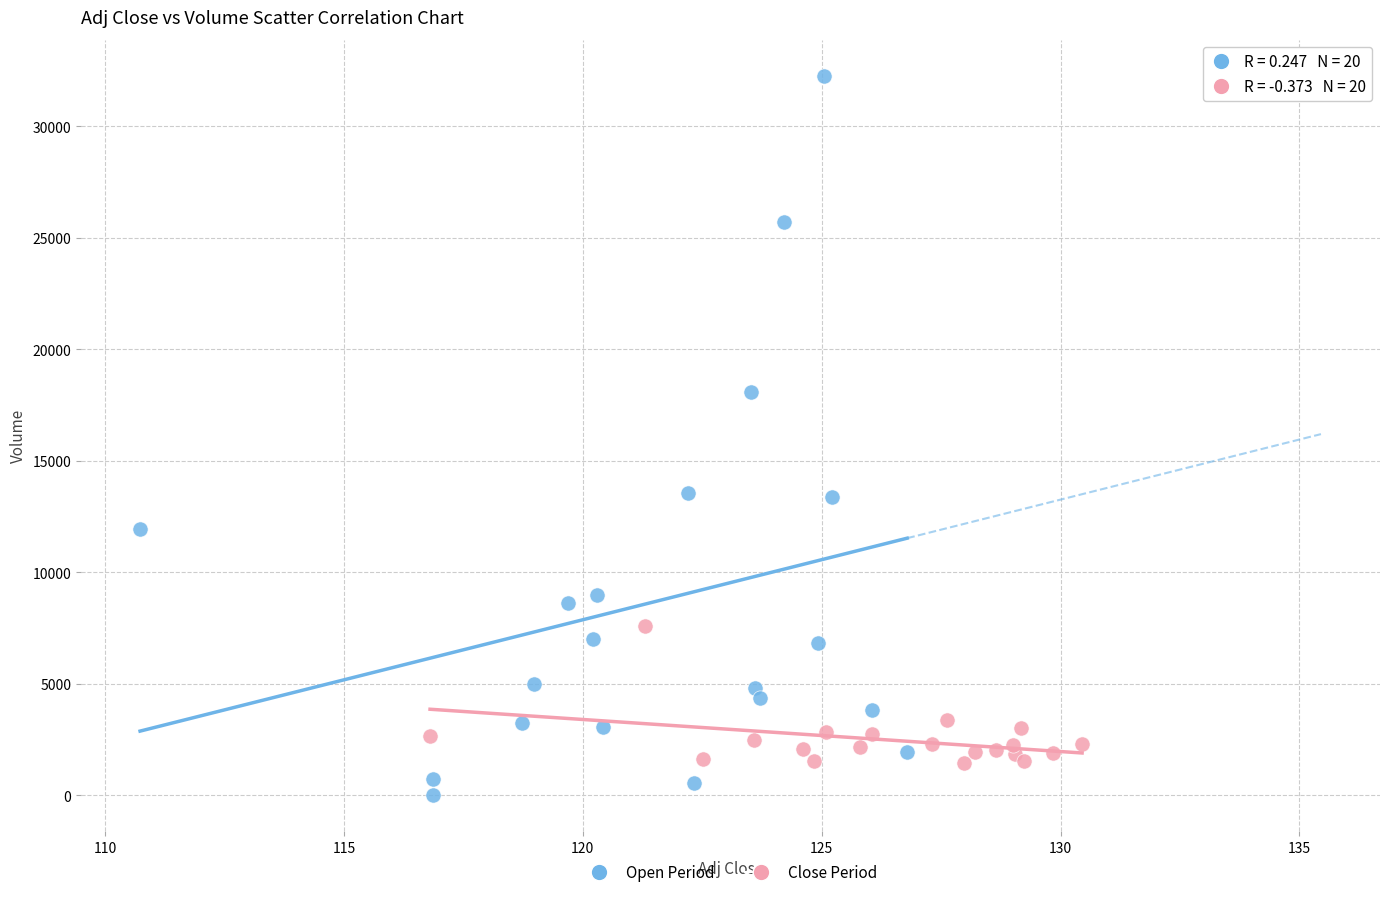

Which series has the largest Y range (max minus min)?

Open Period